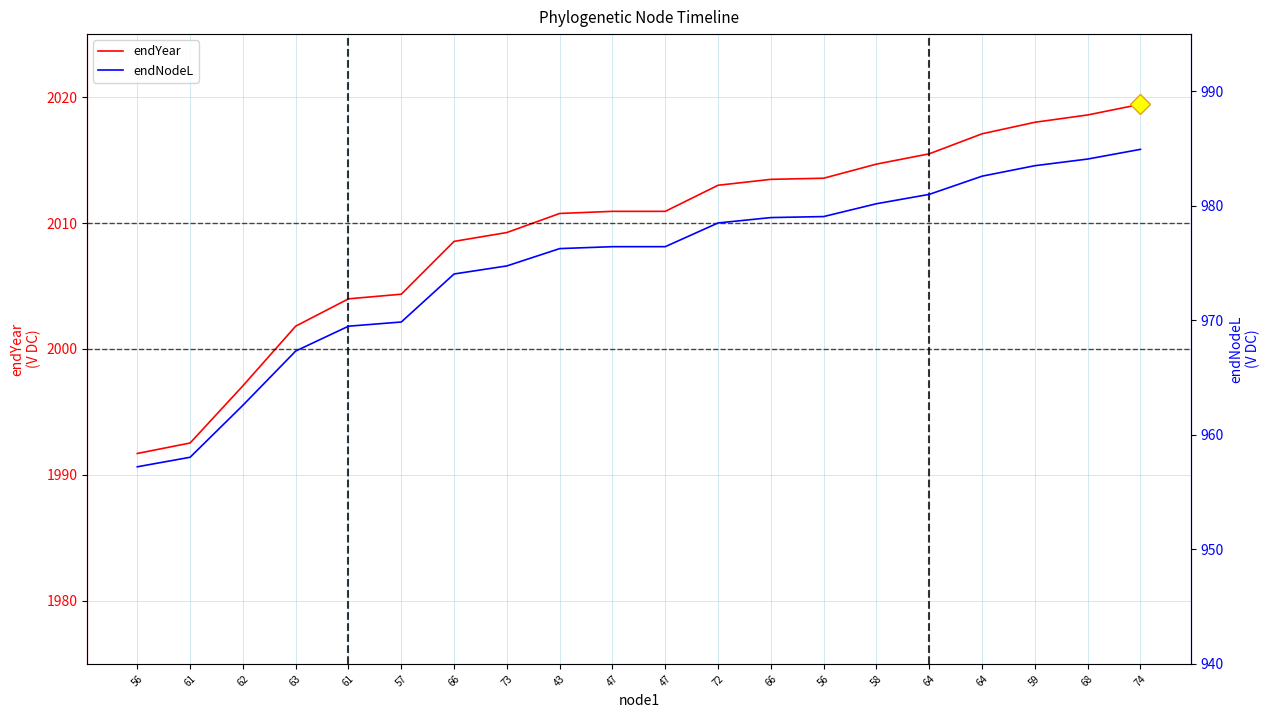

How many lines are shown in the chart?

2